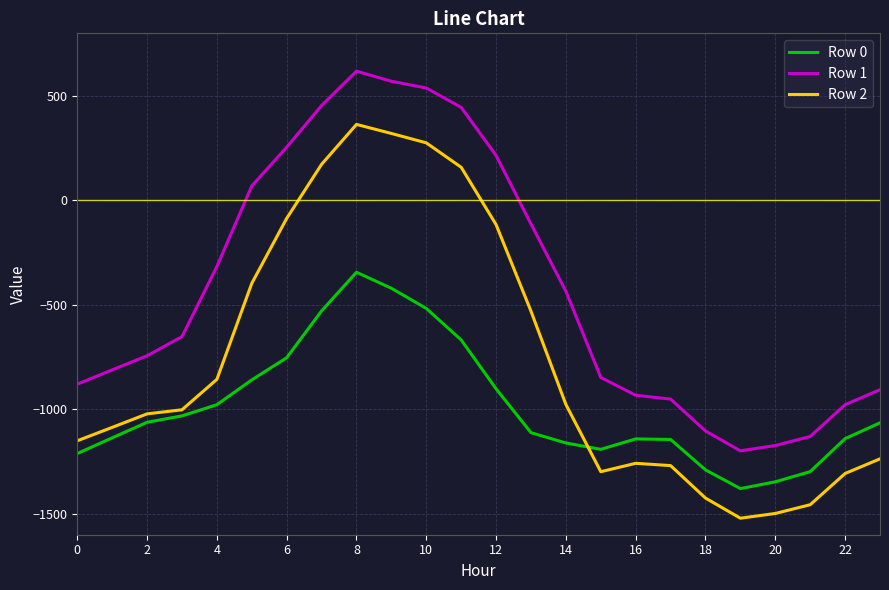

How many values in the Row 0 series are below -1064?

13